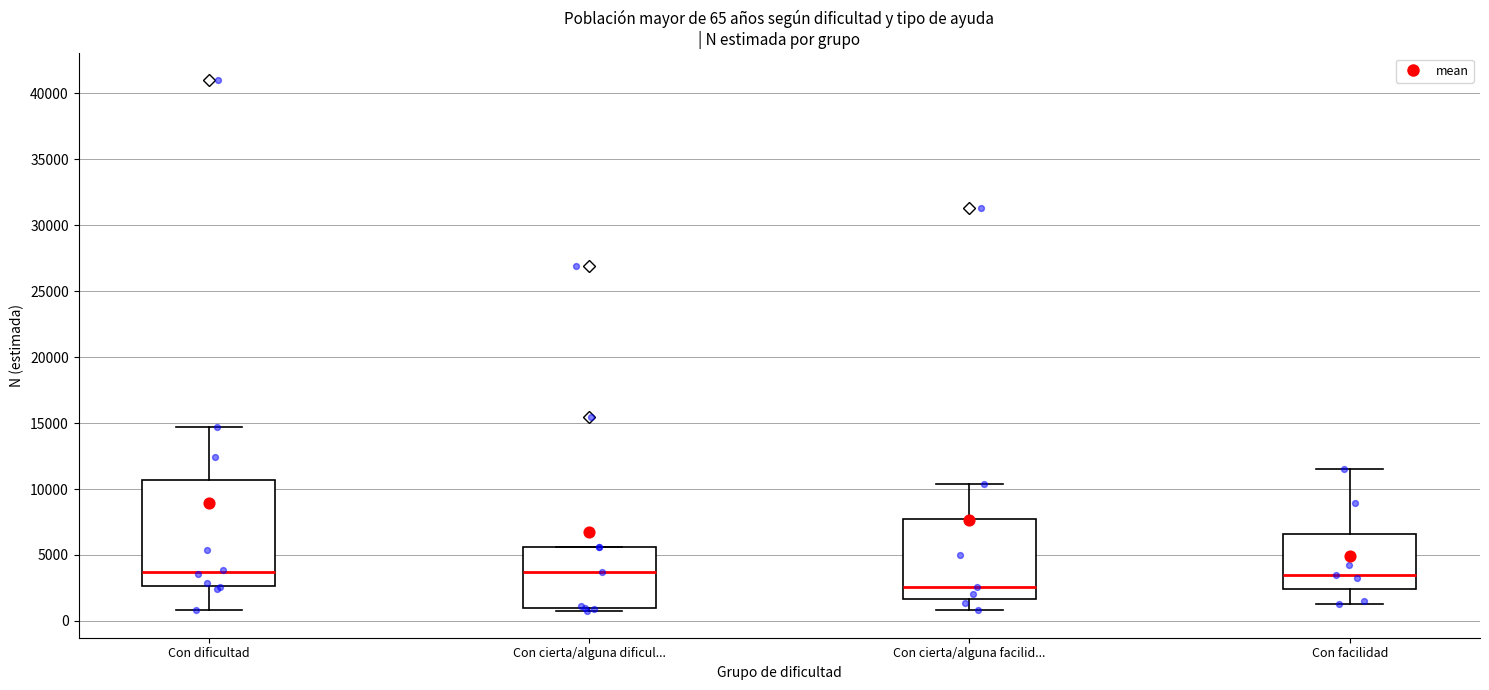

Comparing the boxes themselves (not the whiskers), which one is the tallest?

Con dificultad